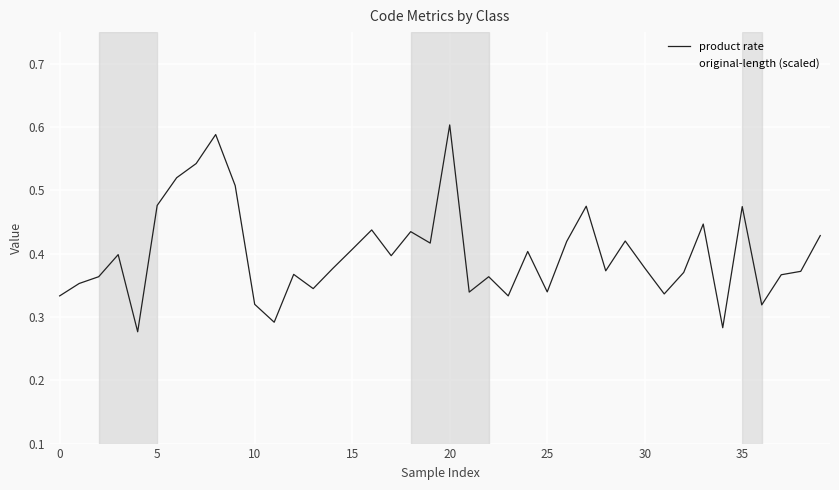

What is the approximate value of original-length (scaled) at 29?

0.2